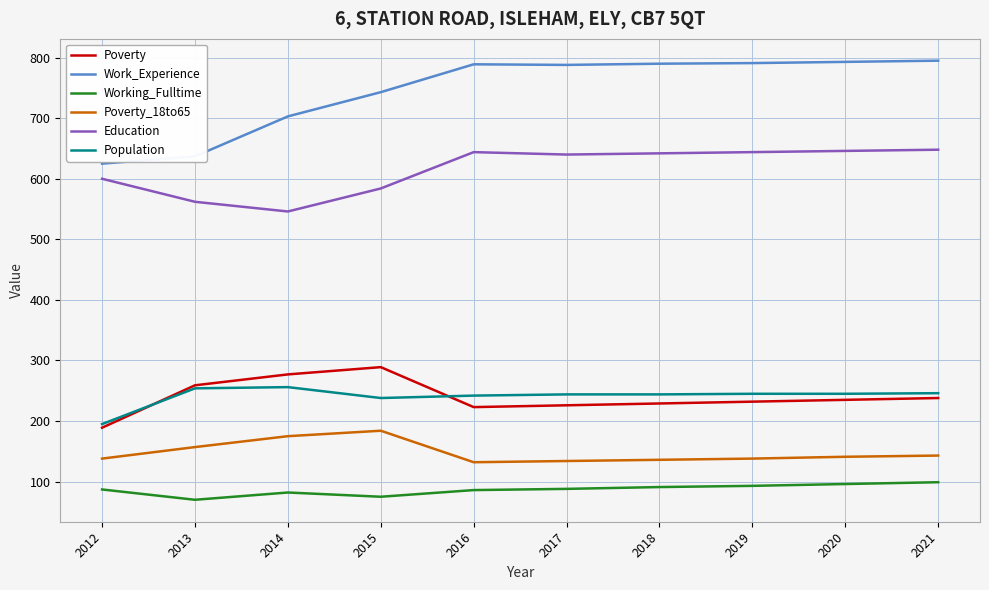

List the series in order of their peak value, highest first.

Work_Experience, Education, Poverty, Population, Poverty_18to65, Working_Fulltime